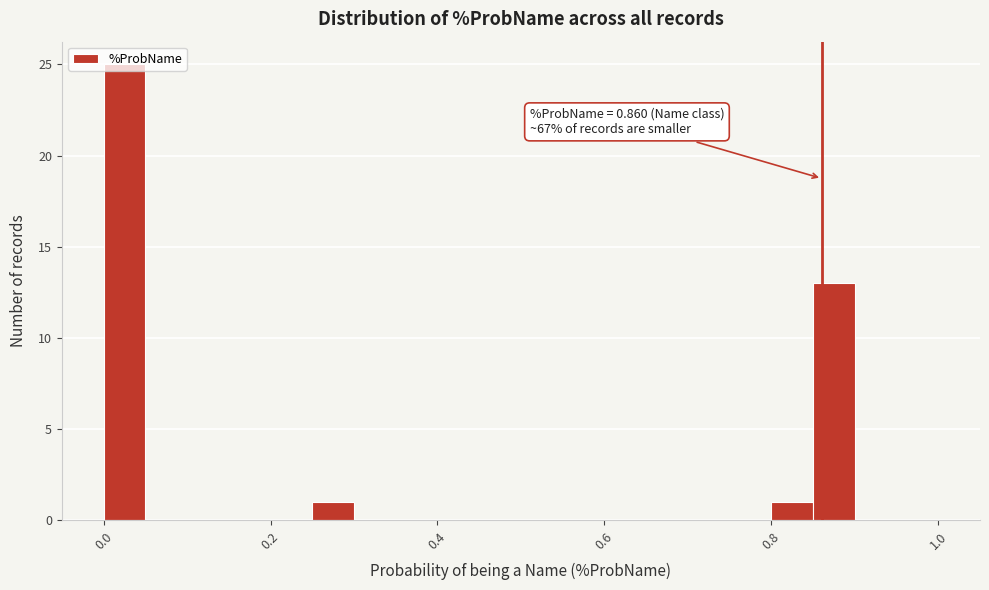

Around what value on the x-axis is the tallest bar? Give the approximate position of its centre, as read against the axis.

0.02